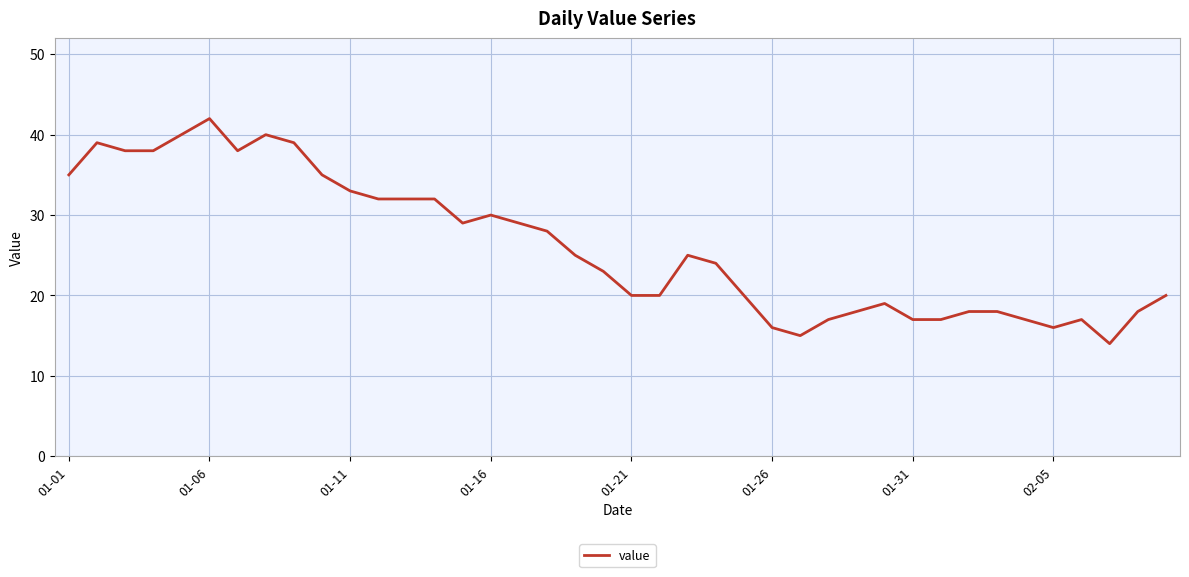

What is the difference between the maximum and minimum values?

28